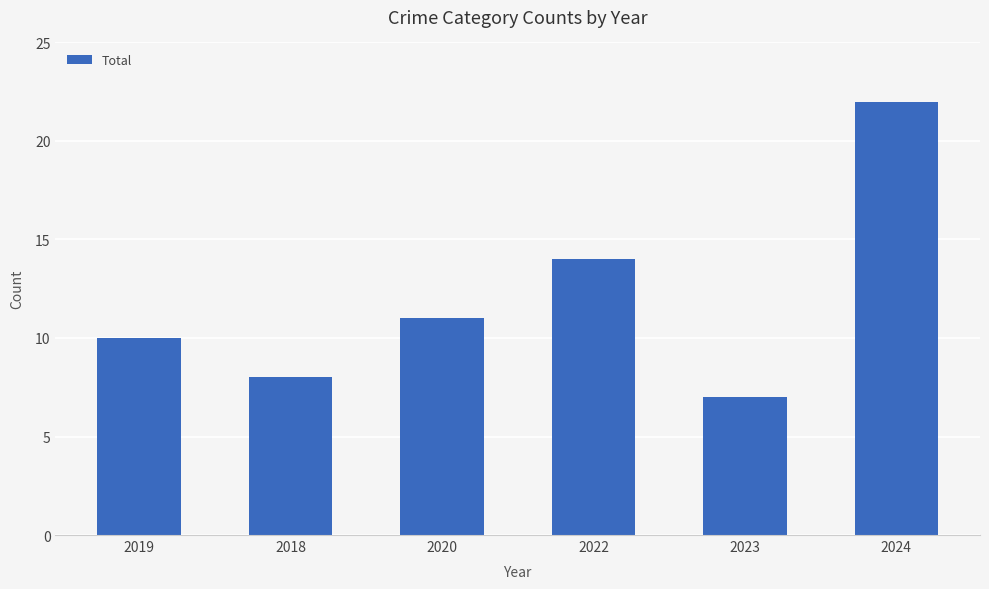

How many bars are there in total?

6